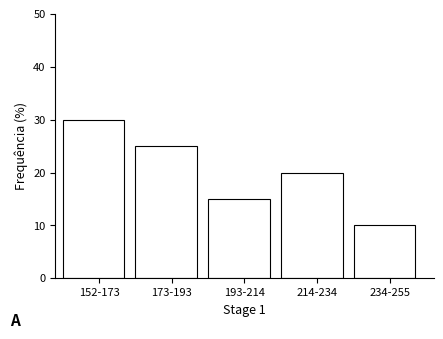

Reading right to left, extract all data points from this chart.

234-255=10	214-234=20	193-214=15	173-193=25	152-173=30